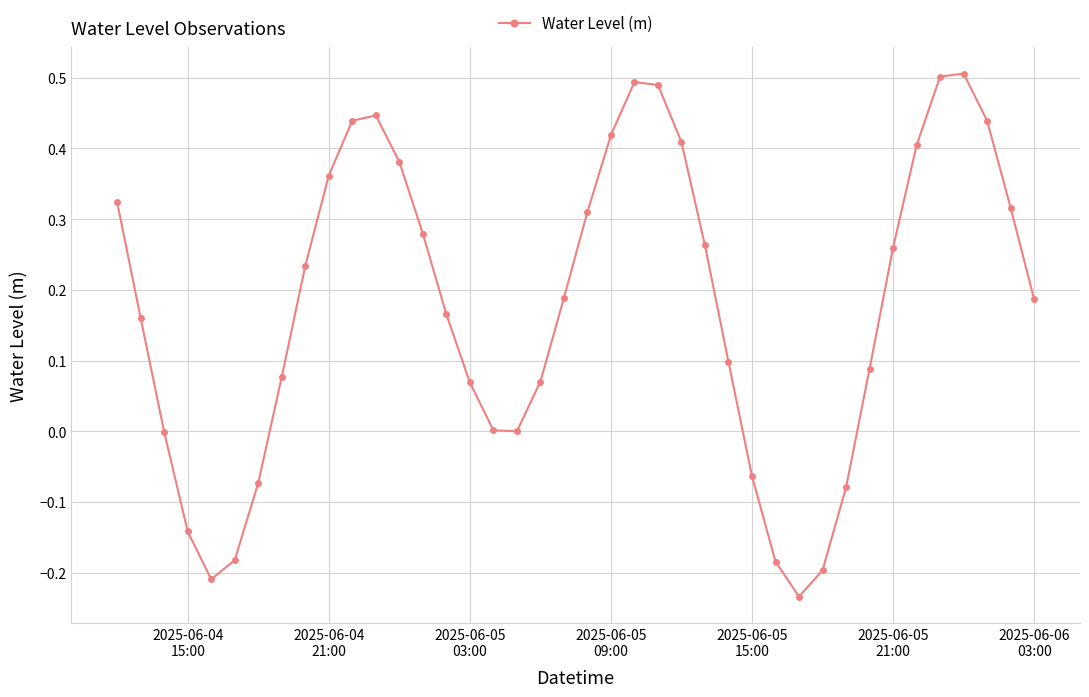

How many points are lower than both their immediate neighbors (excluding endpoints)?

3